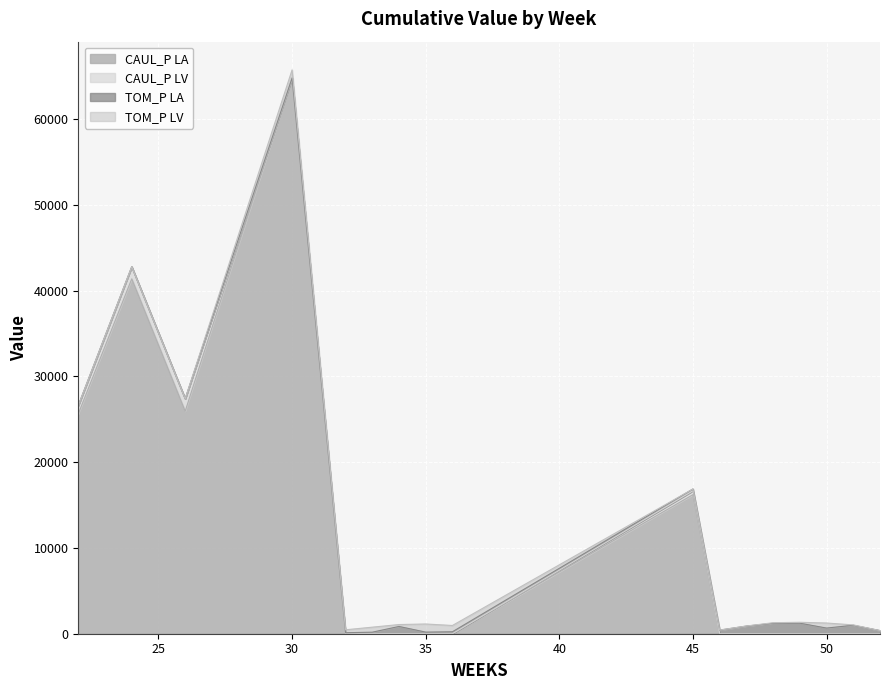

What is the sum of all CAUL_P LA values?

173948.2